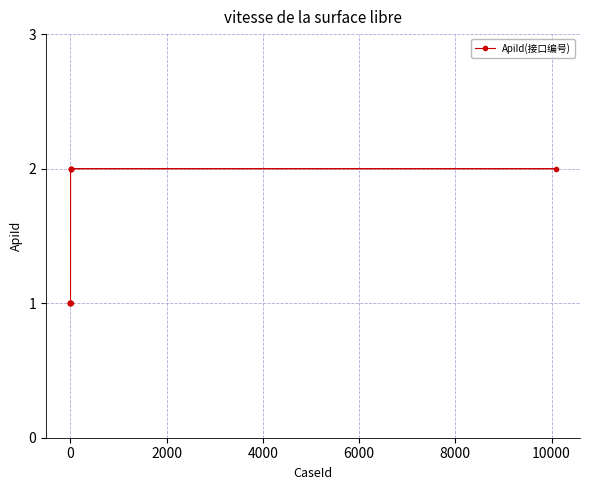

Reading left to right, what are all the values shown in this chart?

1	1	1	1	1	1	2	2	2	2	2